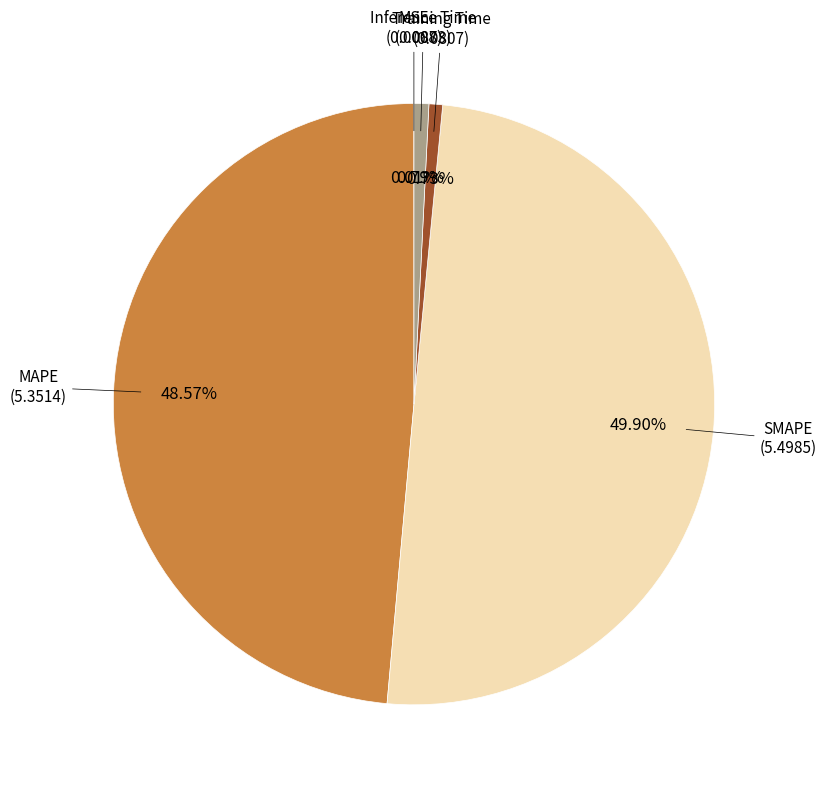

Which slice is the largest?

SMAPE